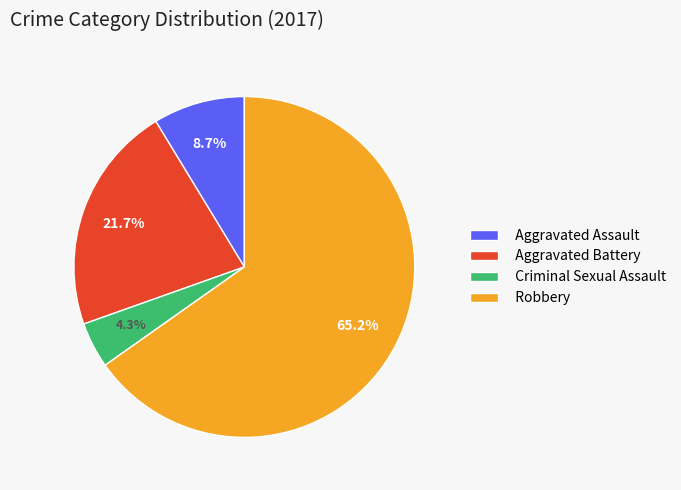

Rank the categories by value from highest to lowest.

Robbery, Aggravated Battery, Aggravated Assault, Criminal Sexual Assault